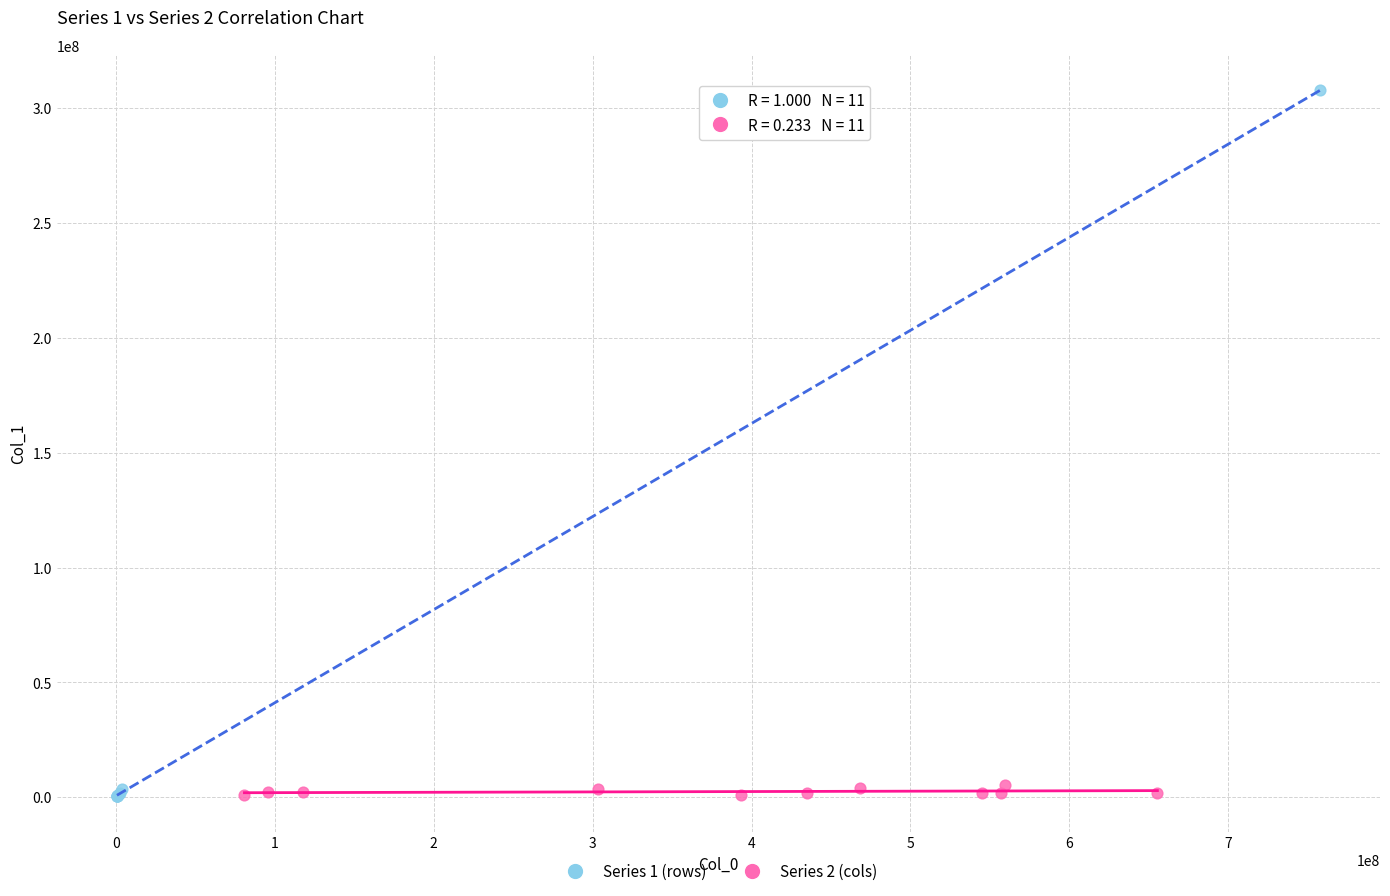

Which series has the widest spread of Y values?

Series 1 (rows)